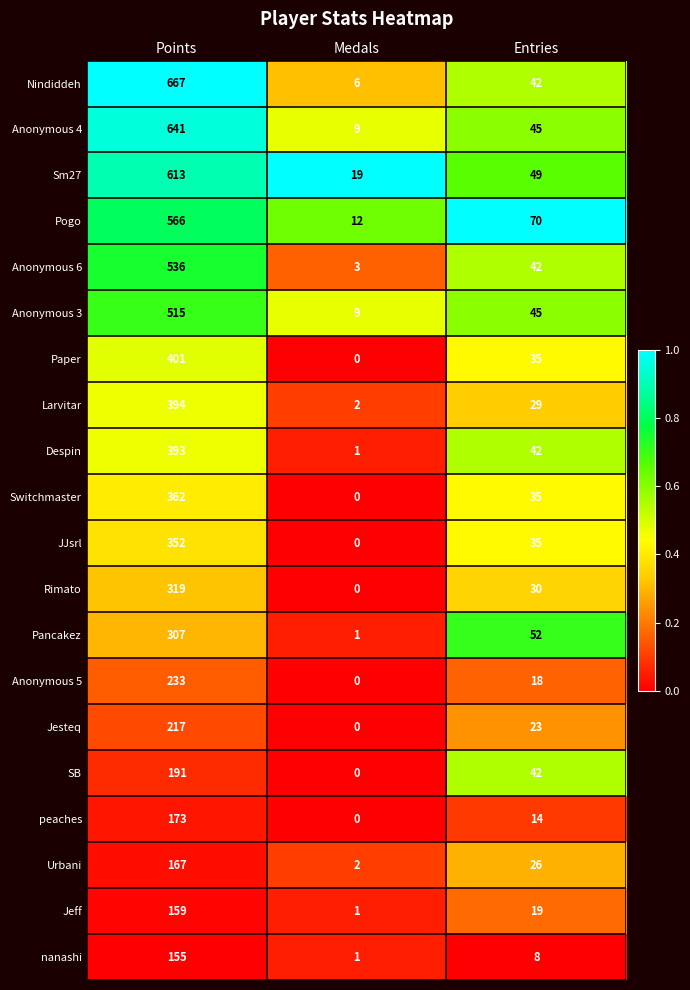

The Anonymous 4 series shows 63 at Entries. True or false?

False